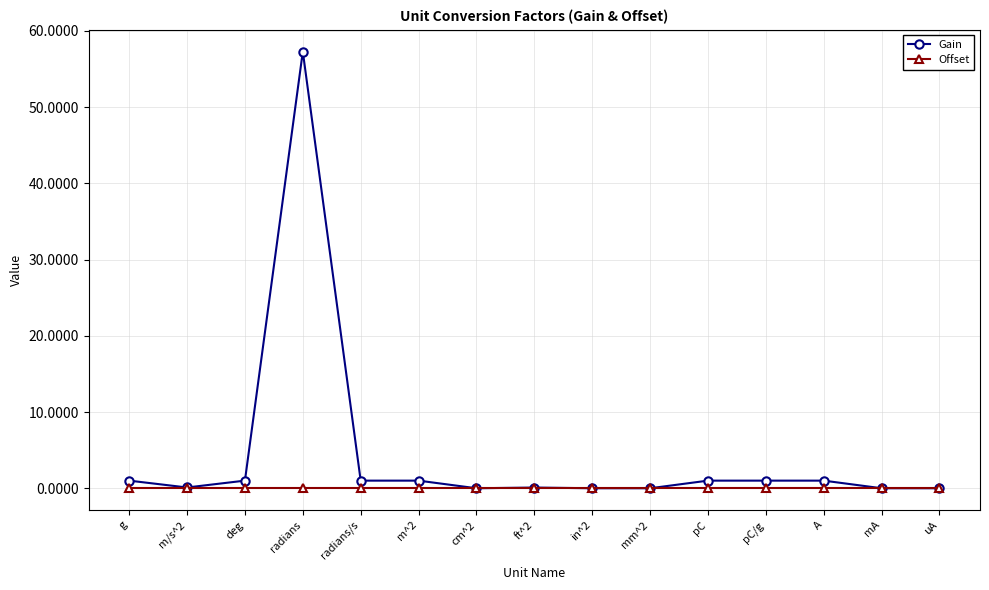

Is it true that Offset equals 0.0 at pC?

True